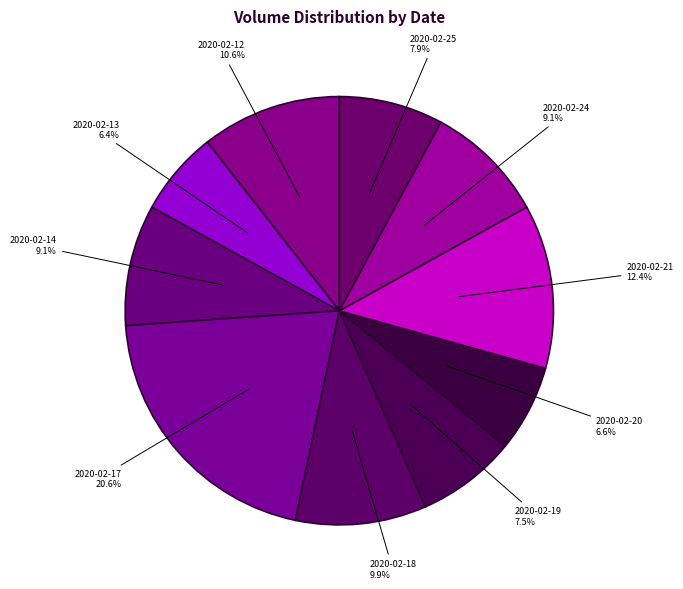

Approximately how many times larger is the value at 2020-02-13 compared to 2020-02-14?

0.7